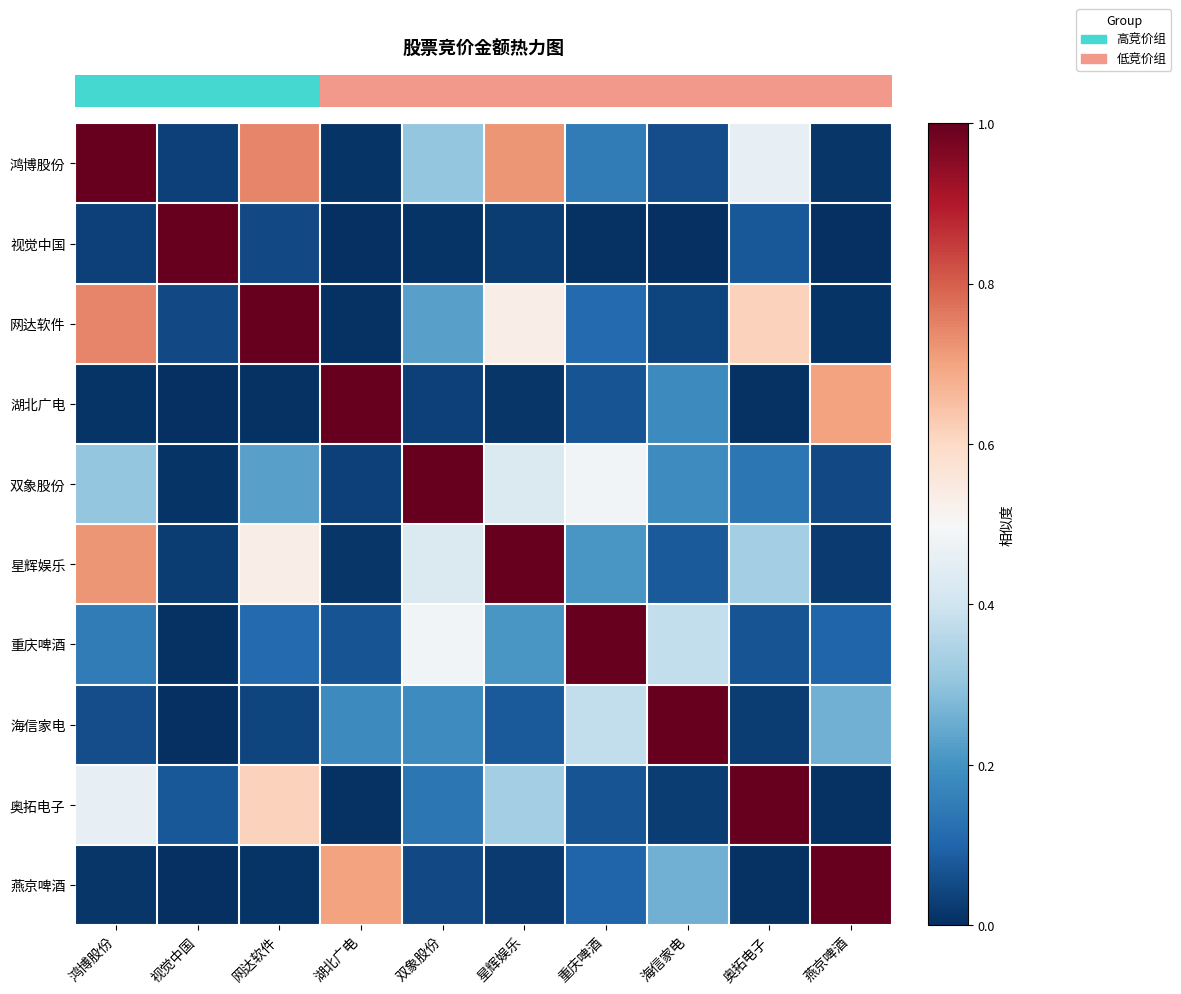

At how many categories does at least one series exceed 0?

10